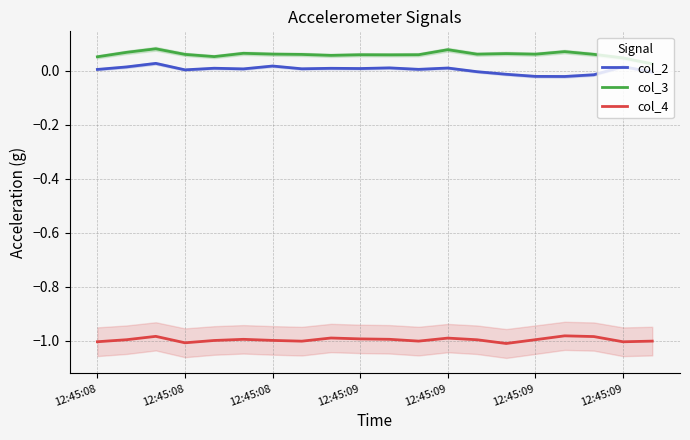

How many lines are shown in the chart?

3